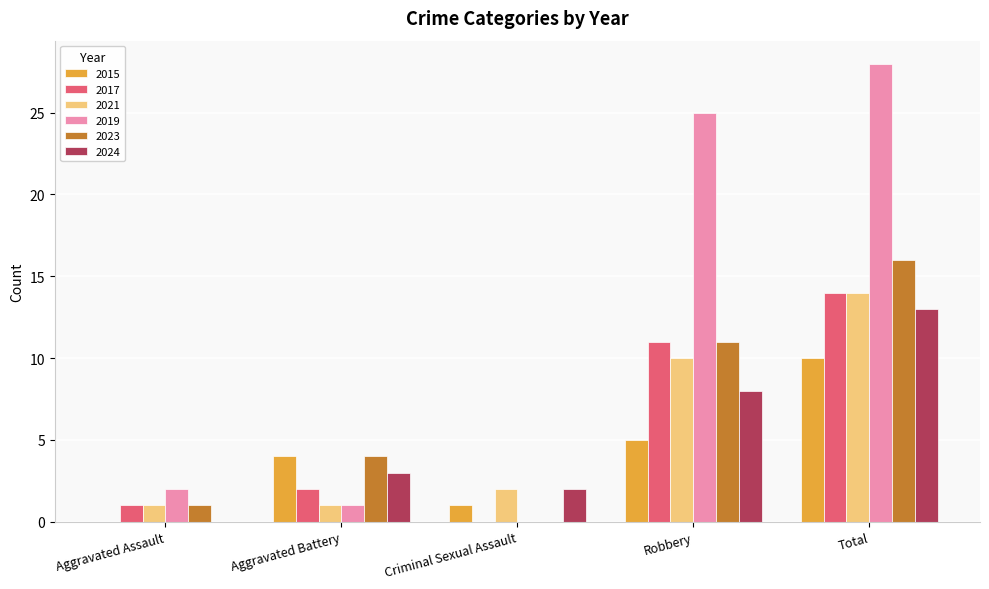

Which series has the widest spread of values?

2019